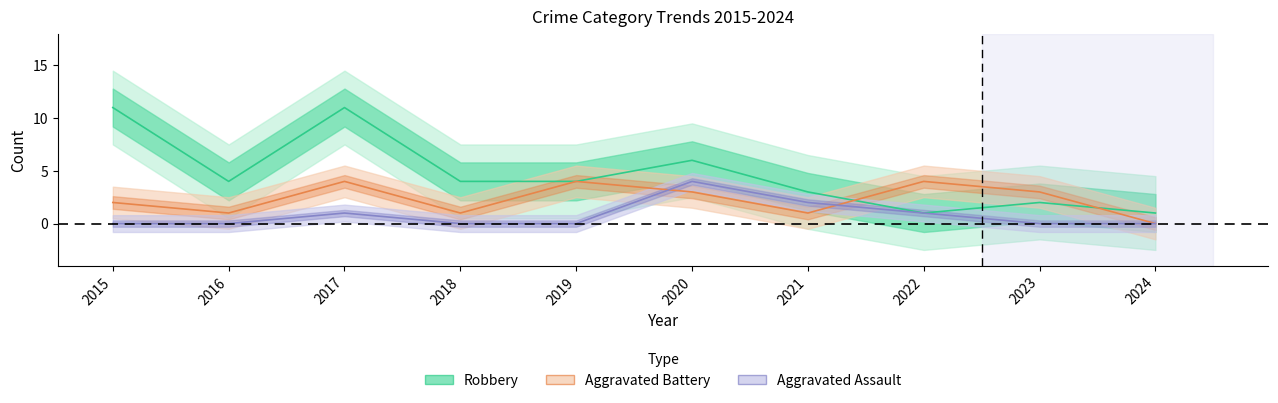

How many times do Aggravated Assault and Aggravated Battery cross each other?

2